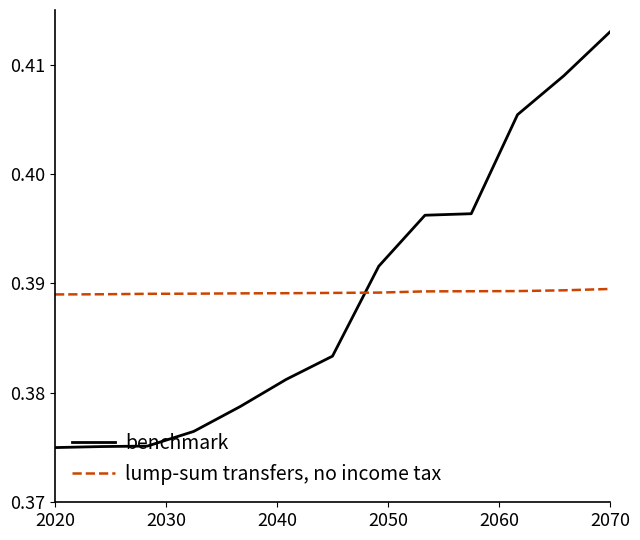

Rank the series by their average value, from lowest to highest.

benchmark, lump-sum transfers, no income tax